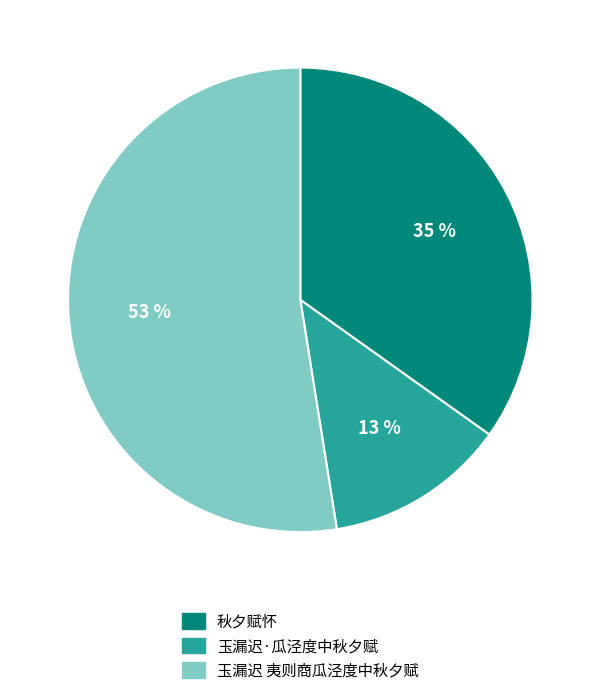

Between 秋夕赋怀 and 玉漏迟·瓜泾度中秋夕赋, which is larger?

秋夕赋怀